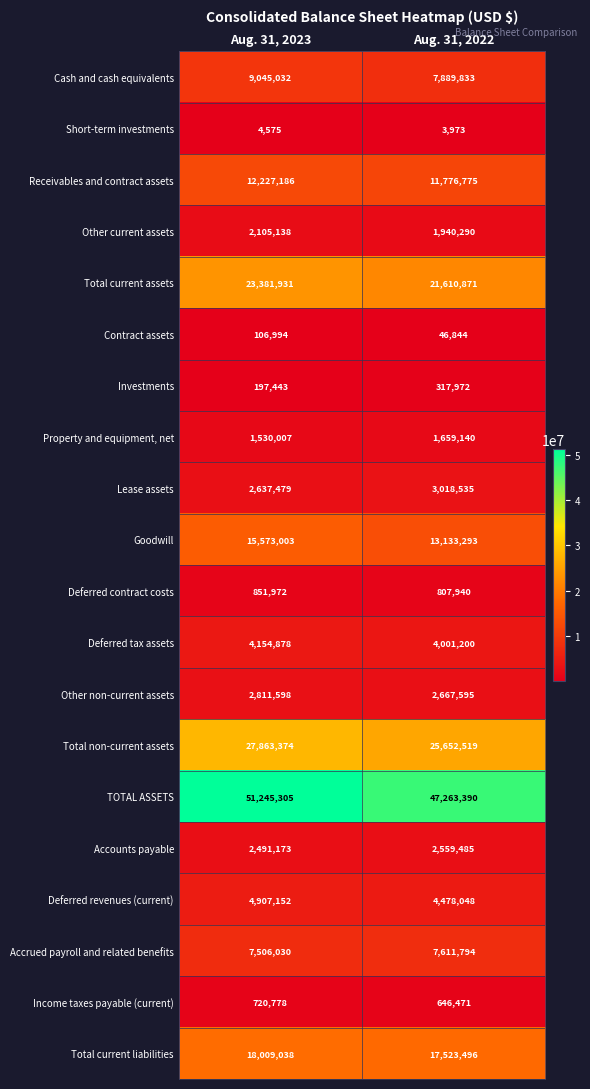

What is the difference between the maximum and minimum values in the Goodwill series?

2439710